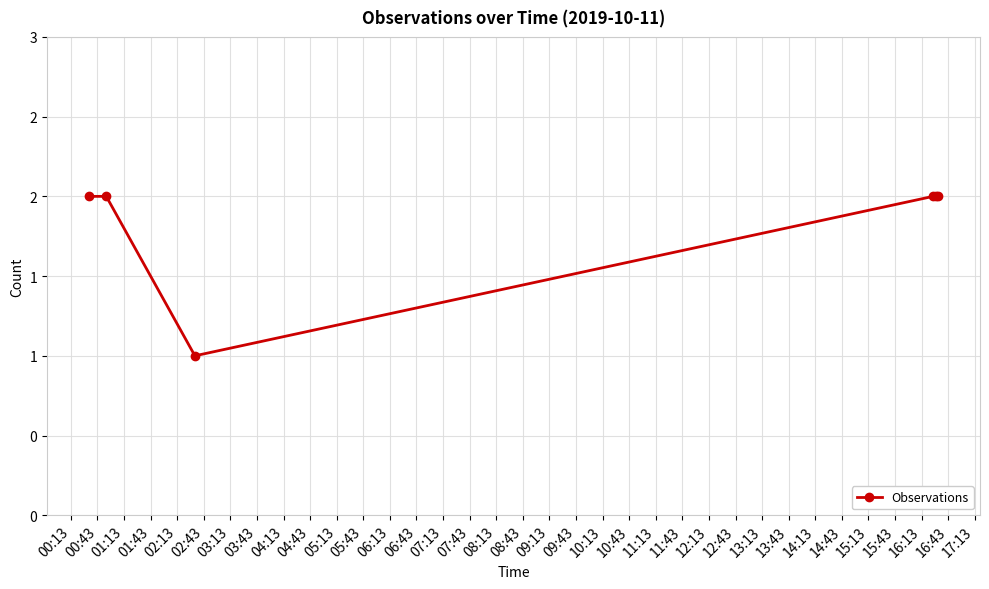

What is the maximum value shown in the chart?

2